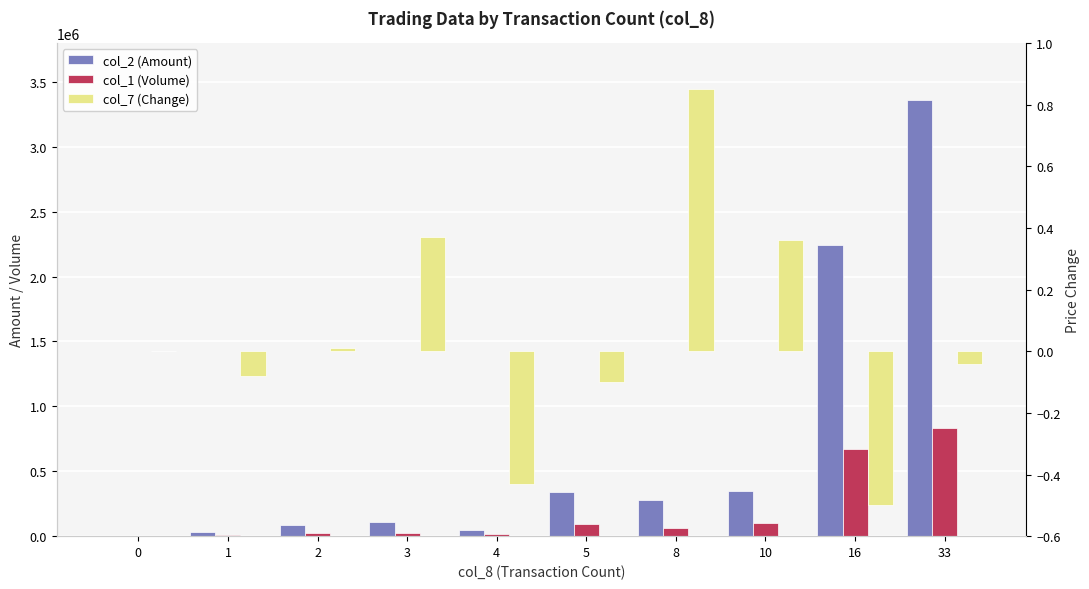

What is the spread (max minus min) of values at 8?

279589.2